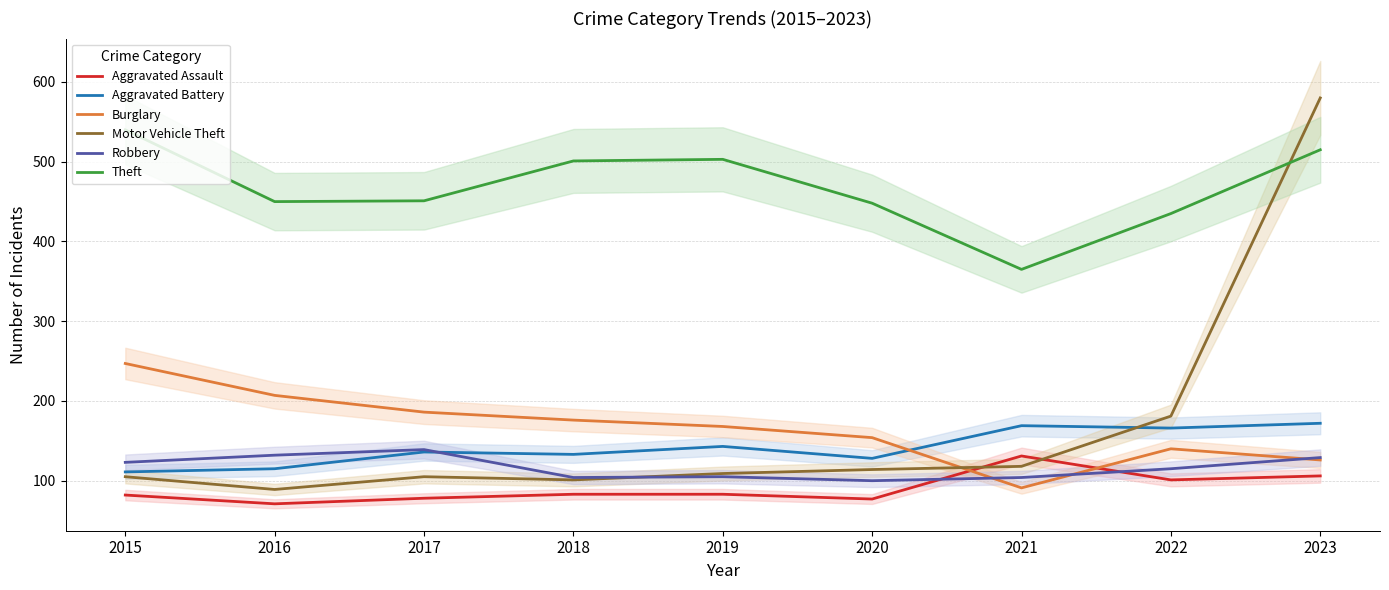

Is the value of Burglary at 2021 greater than the value of Theft at 2018?

No